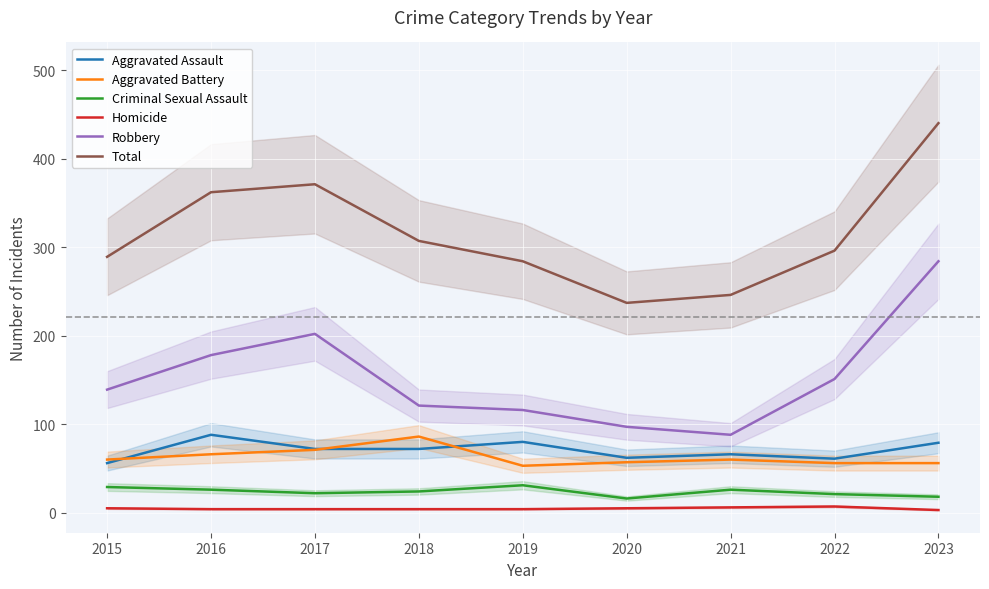

What is the value of the Robbery point at the 2nd from the left?

178